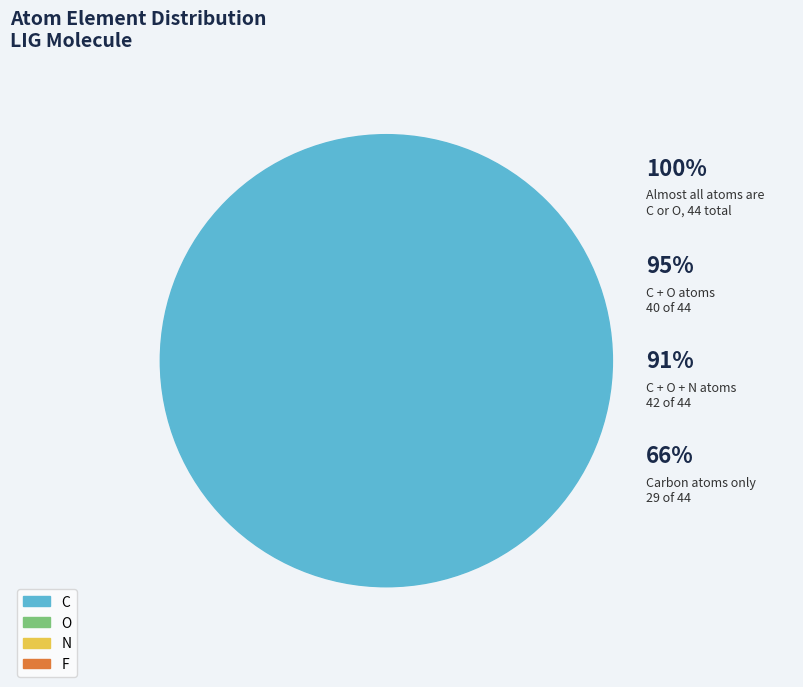

What is the smallest slice in the pie chart?

N